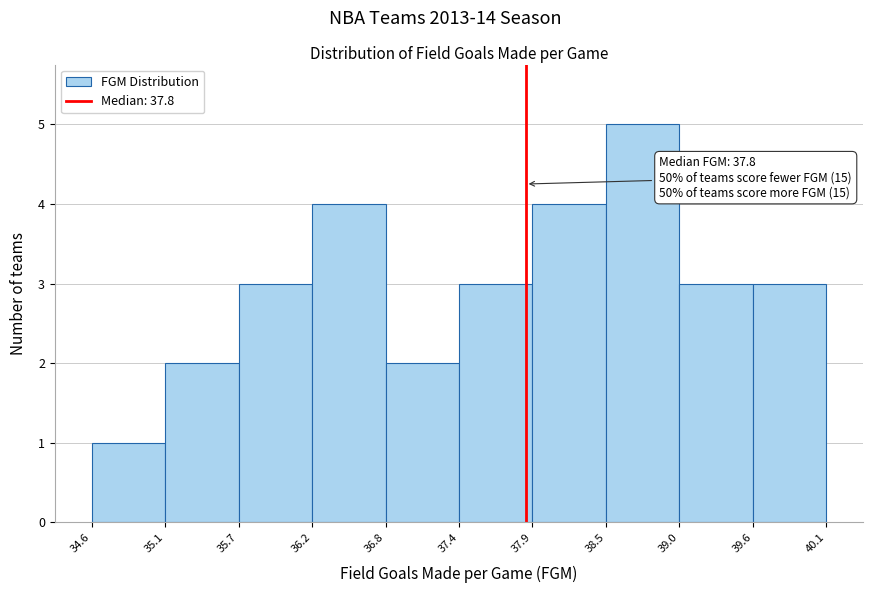

Over which range of the x-axis is the bar tallest?

38.5 to 39.0